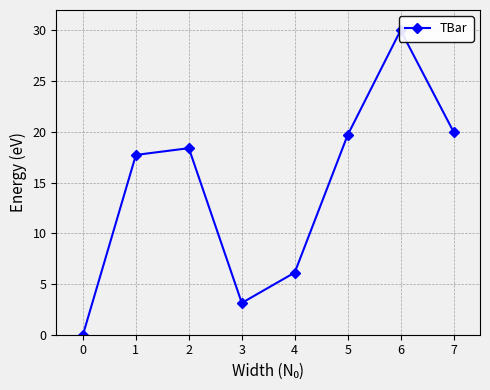

What is the average value?

14.4